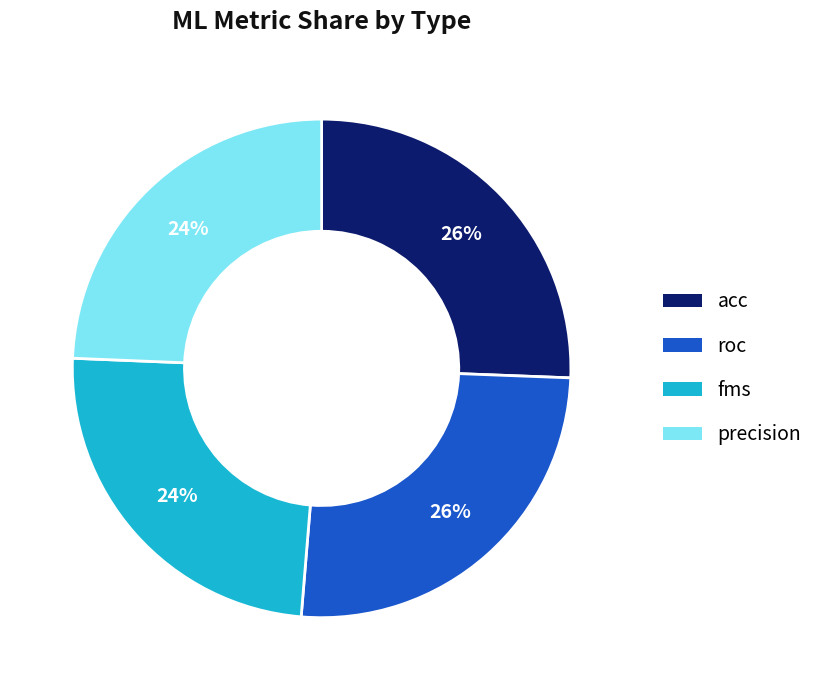

True or false: acc accounts for 26% of the total.

True